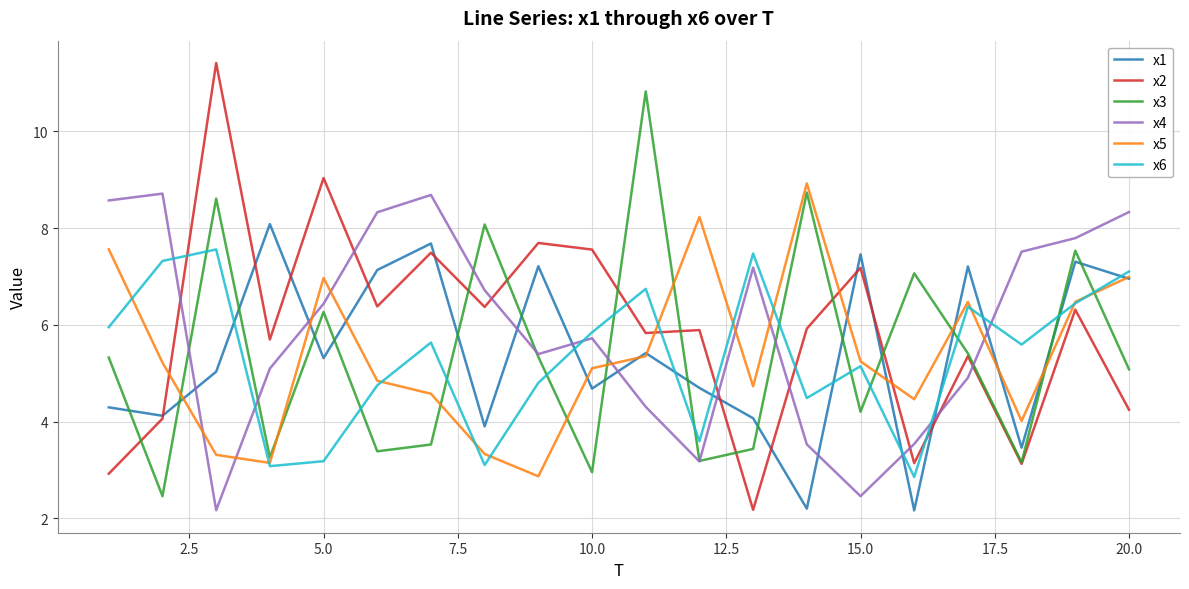

Which series has the largest range (max minus min)?

x2